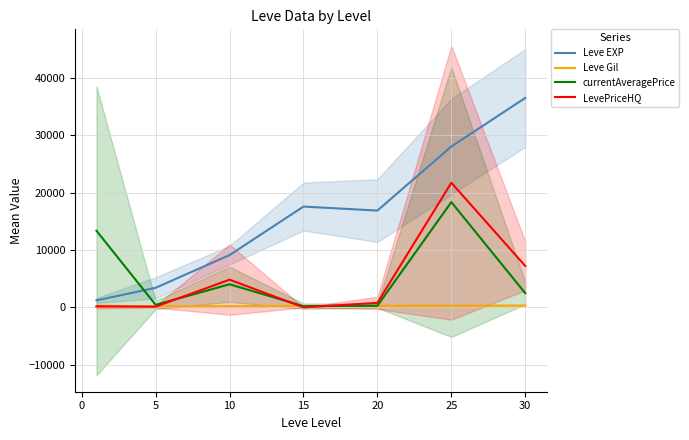

What is the highest value of the LevePriceHQ series?

21716.4